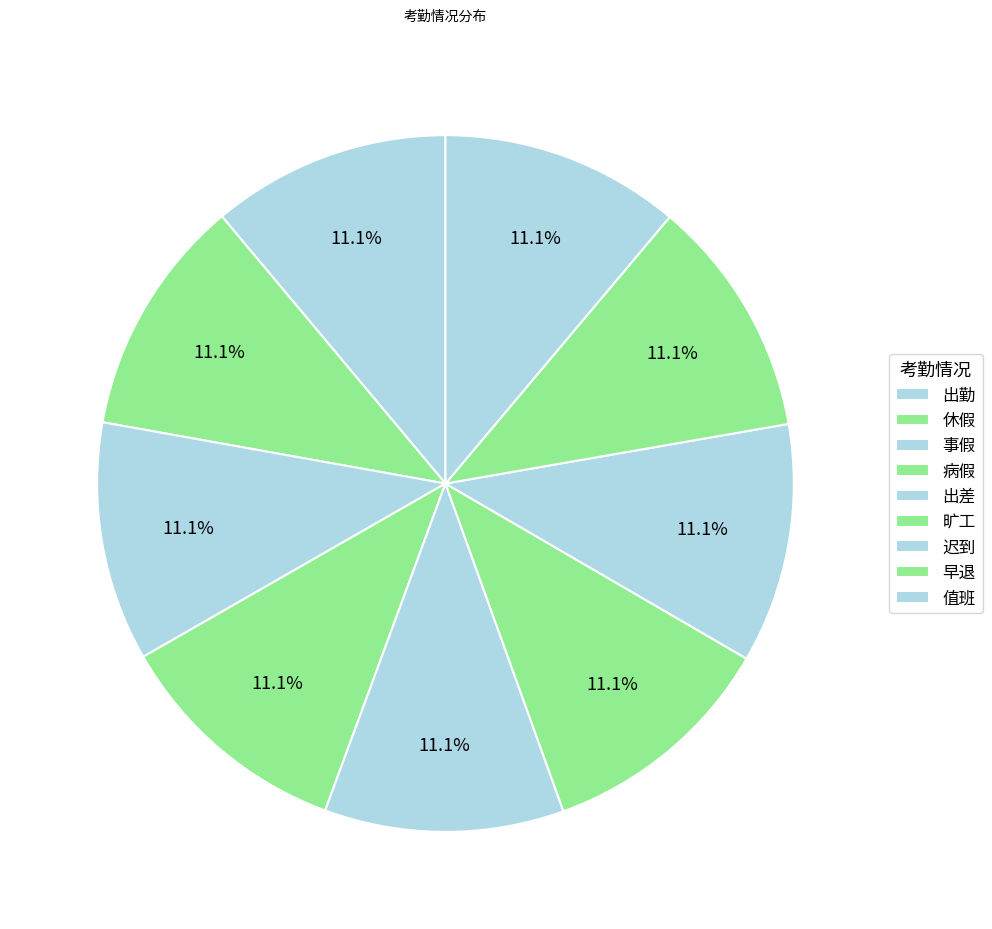

Is 出勤 the majority of the pie?

No